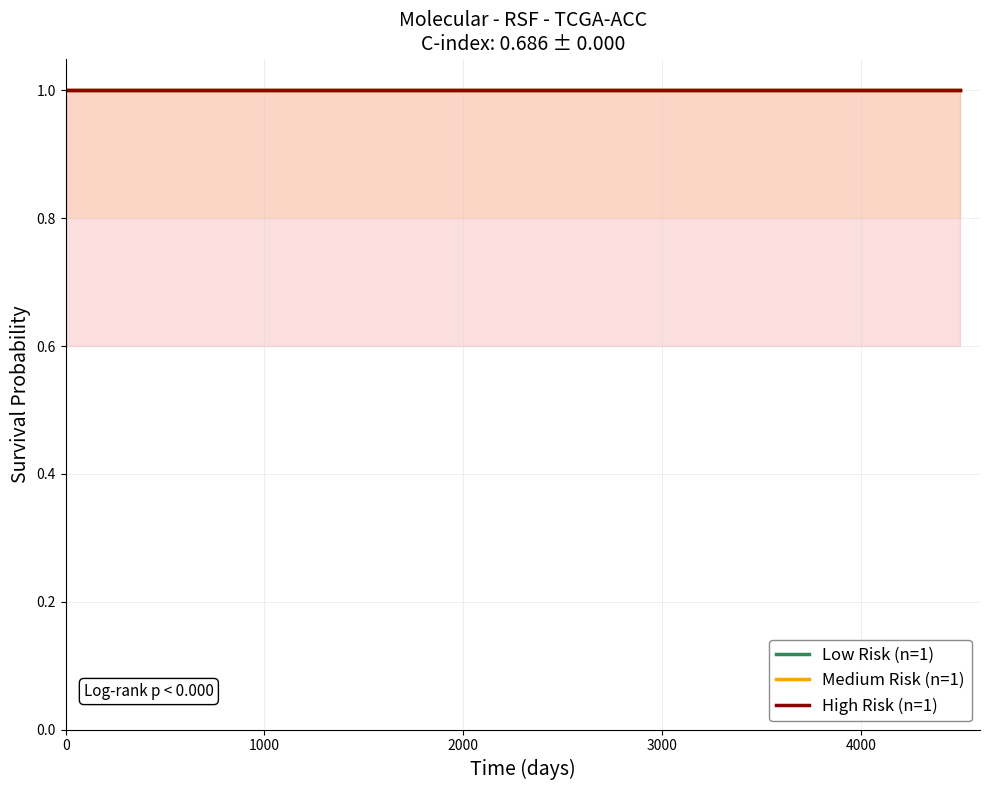

The value of col_0 at 1 is 1. True or false?

True